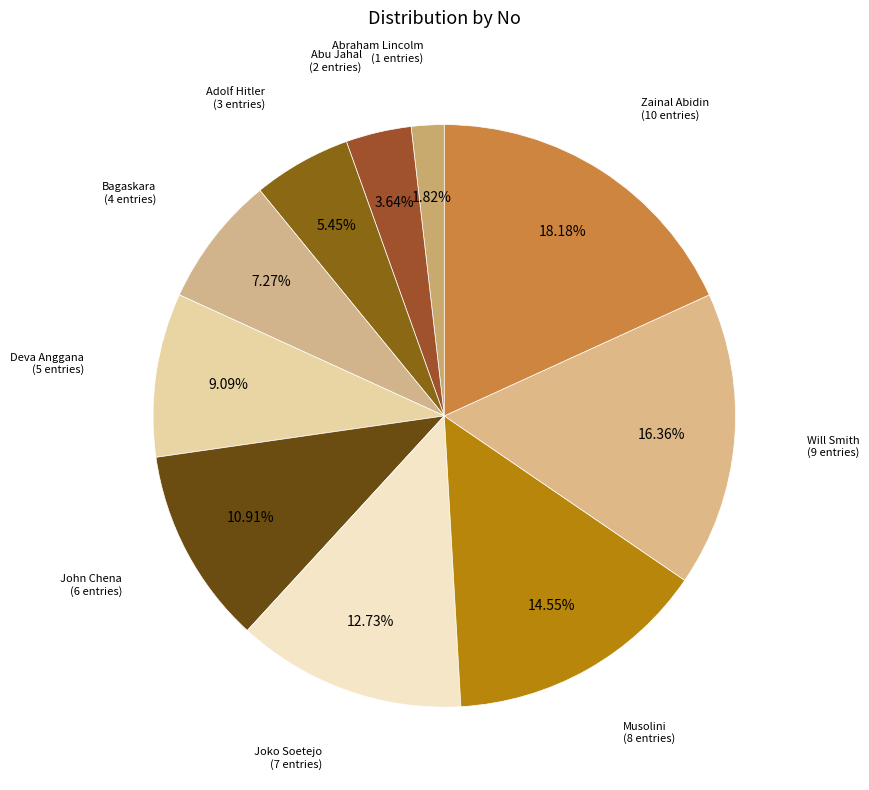

Rank the categories by value from lowest to highest.

Abraham Lincolm, Abu Jahal, Adolf Hitler, Bagaskara, Deva Anggana, John Chena, Joko Soetejo, Musolini, Will Smith, Zainal Abidin